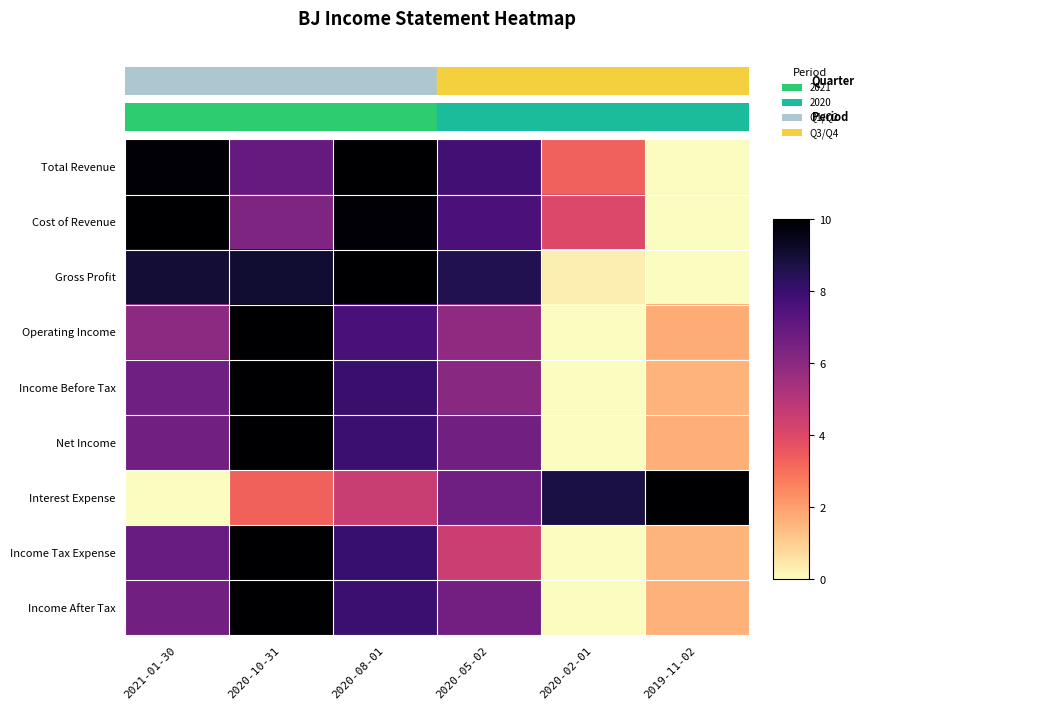

What is the maximum value shown in the chart?

10.0